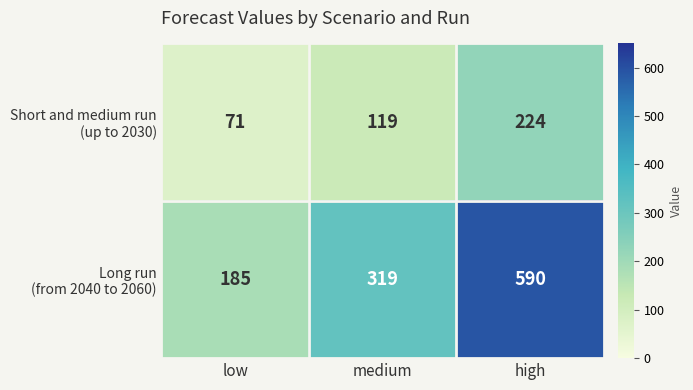

What is the spread (max minus min) of values at high?

366